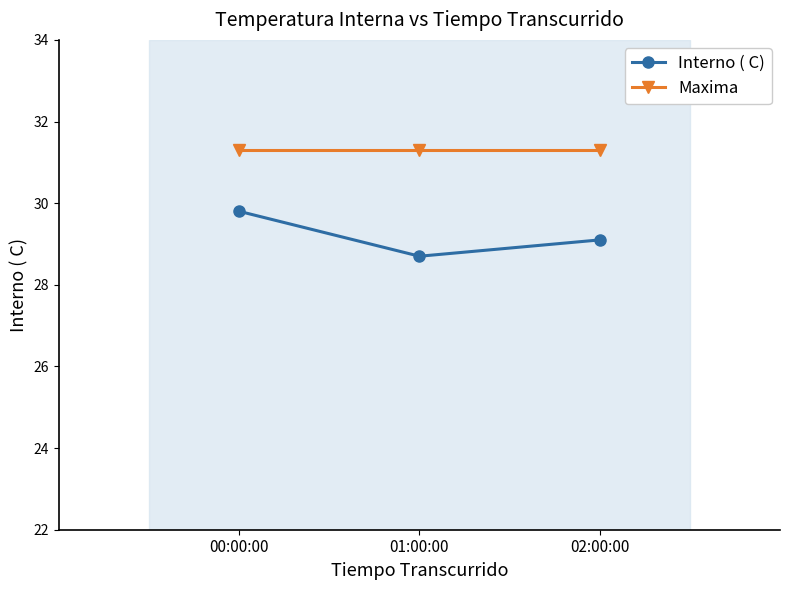

What is the label of the 3rd point from the left?

02:00:00